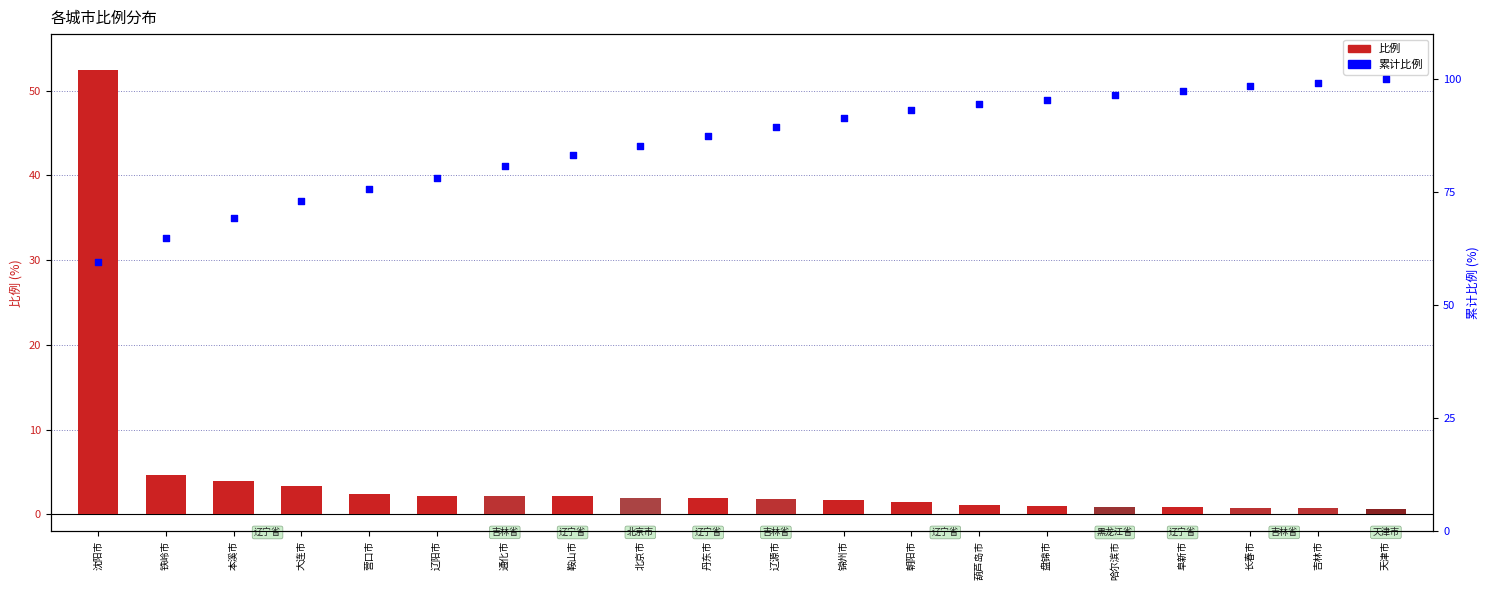

At which category is the sum across all series the highest?

沈阳市